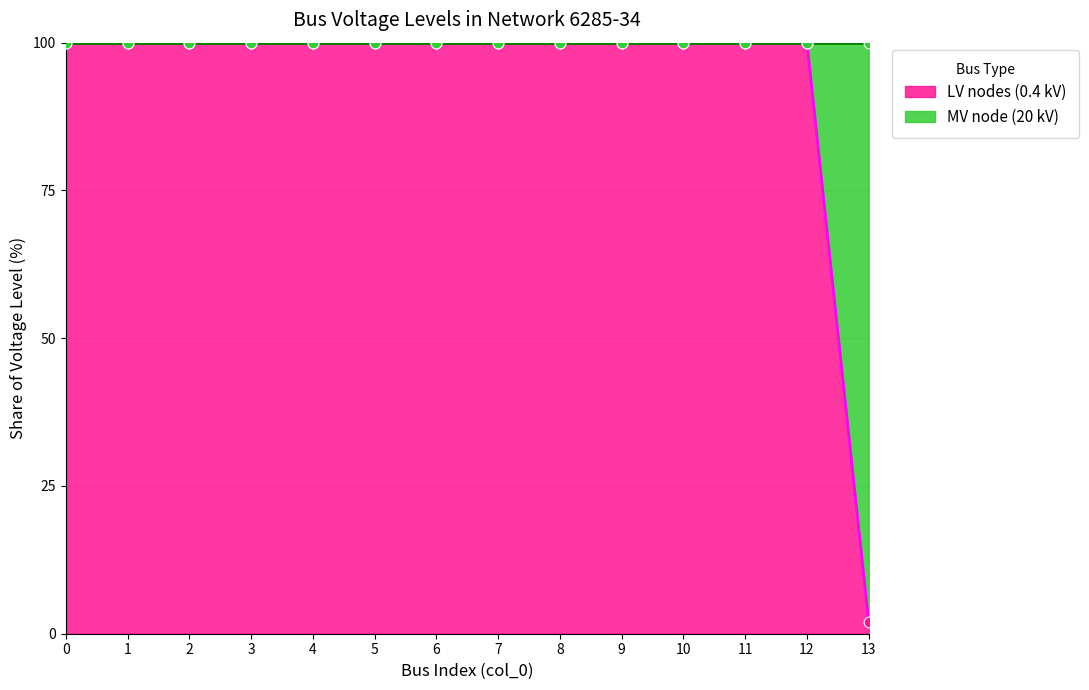

Approximately how many times larger is the value at 3 compared to 2?

1.0